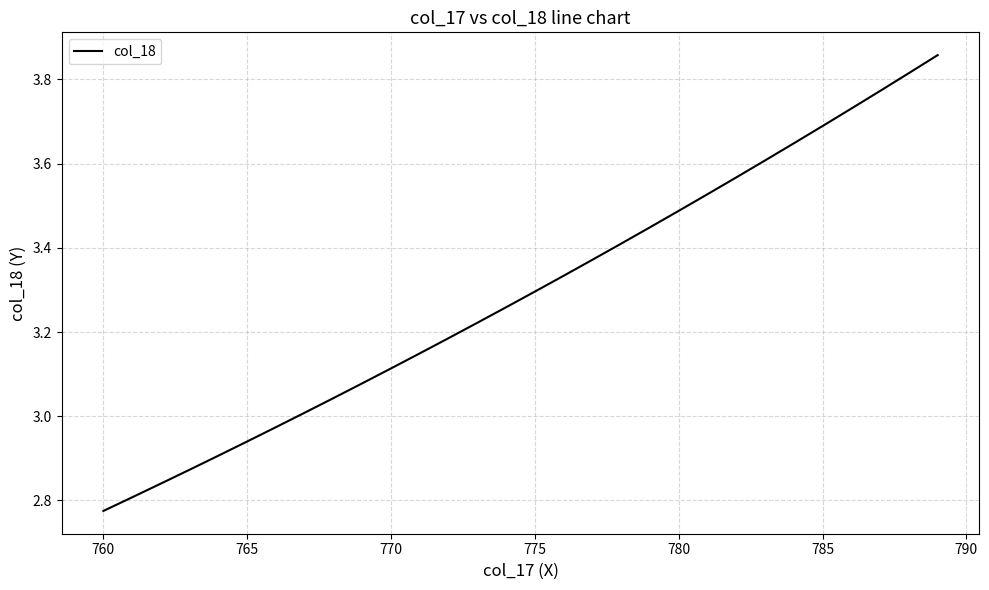

Count the number of categories in the chart.

30